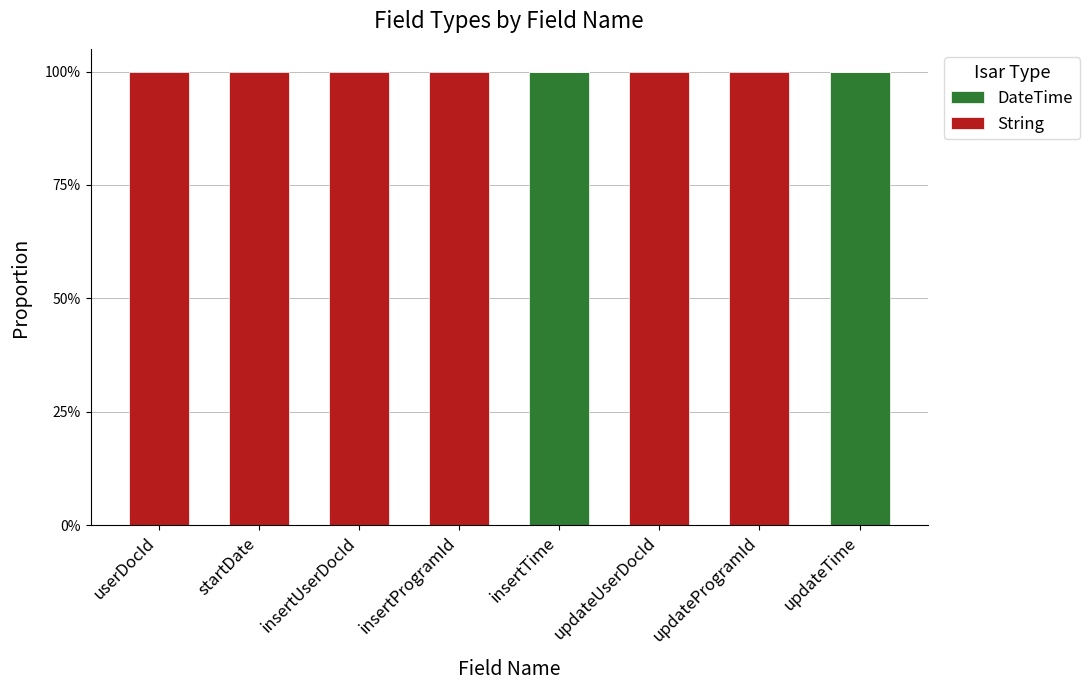

True or false: String has a value of 2 at updateProgramId.

False